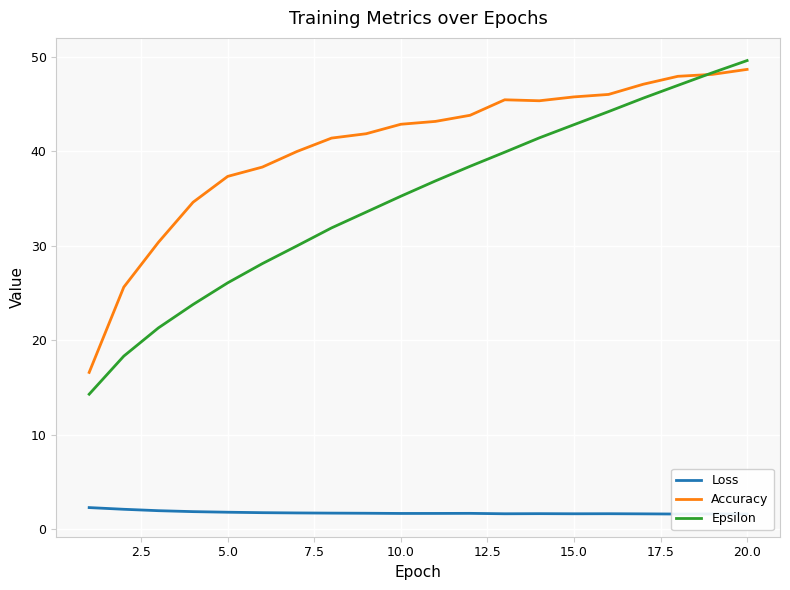

True or false: Accuracy has a value of 42.9 at 10.0.

True